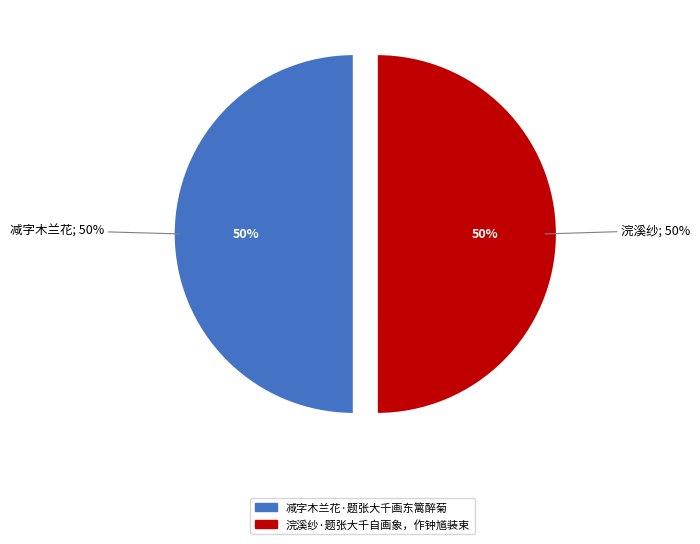

Which slice is the smallest?

浣溪纱·题张大千自画象，作钟馗装束